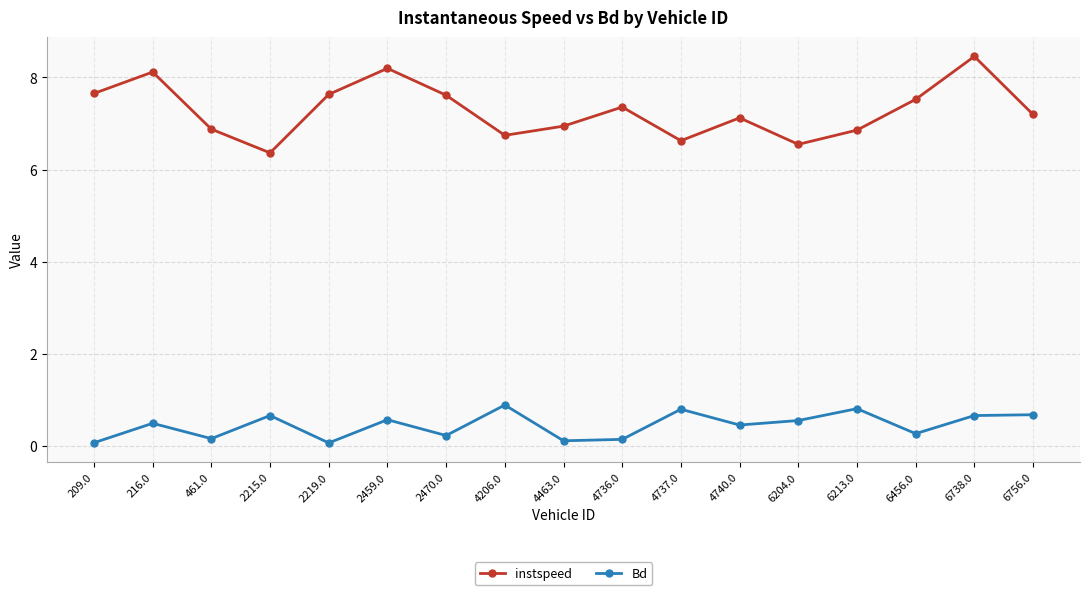

The value of instspeed at 4740.0 is 7.1. True or false?

True